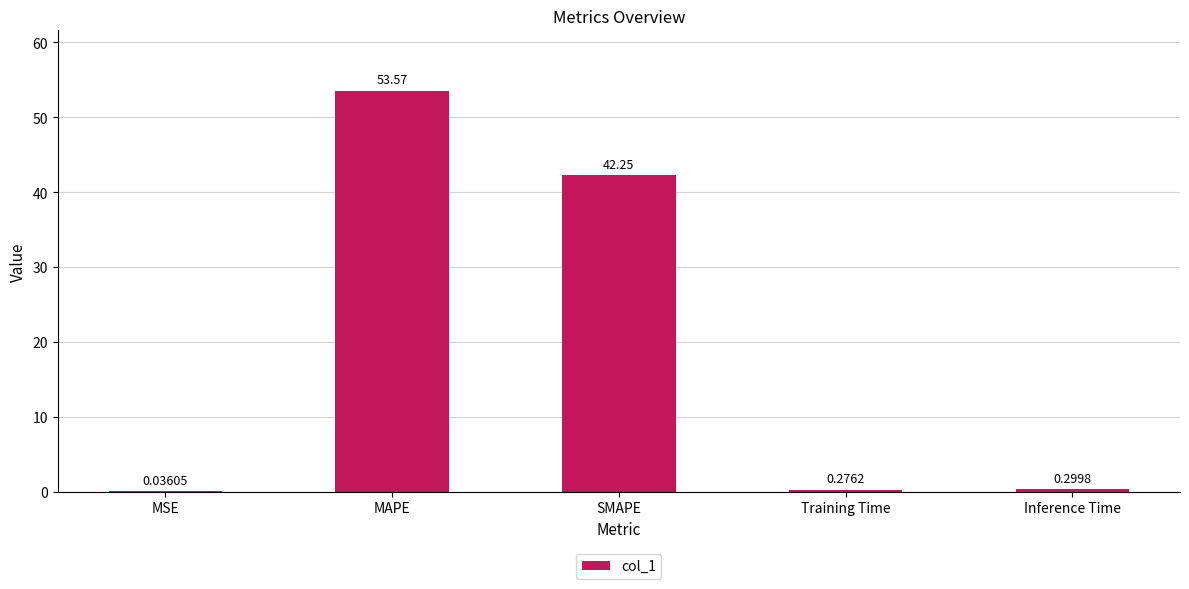

What is the average value?

19.3